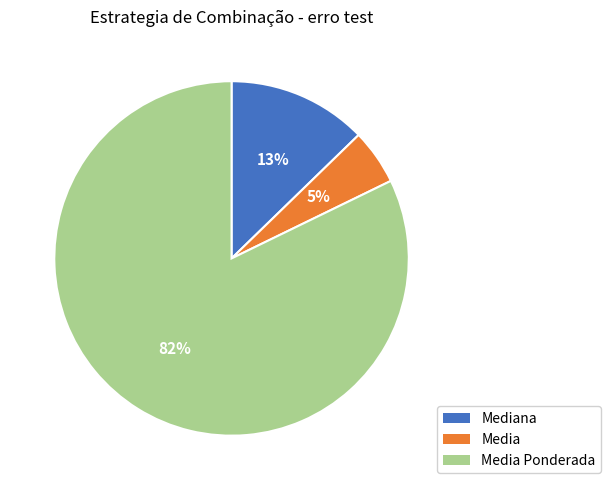

Is there any slice that represents more than half of the pie?

Yes